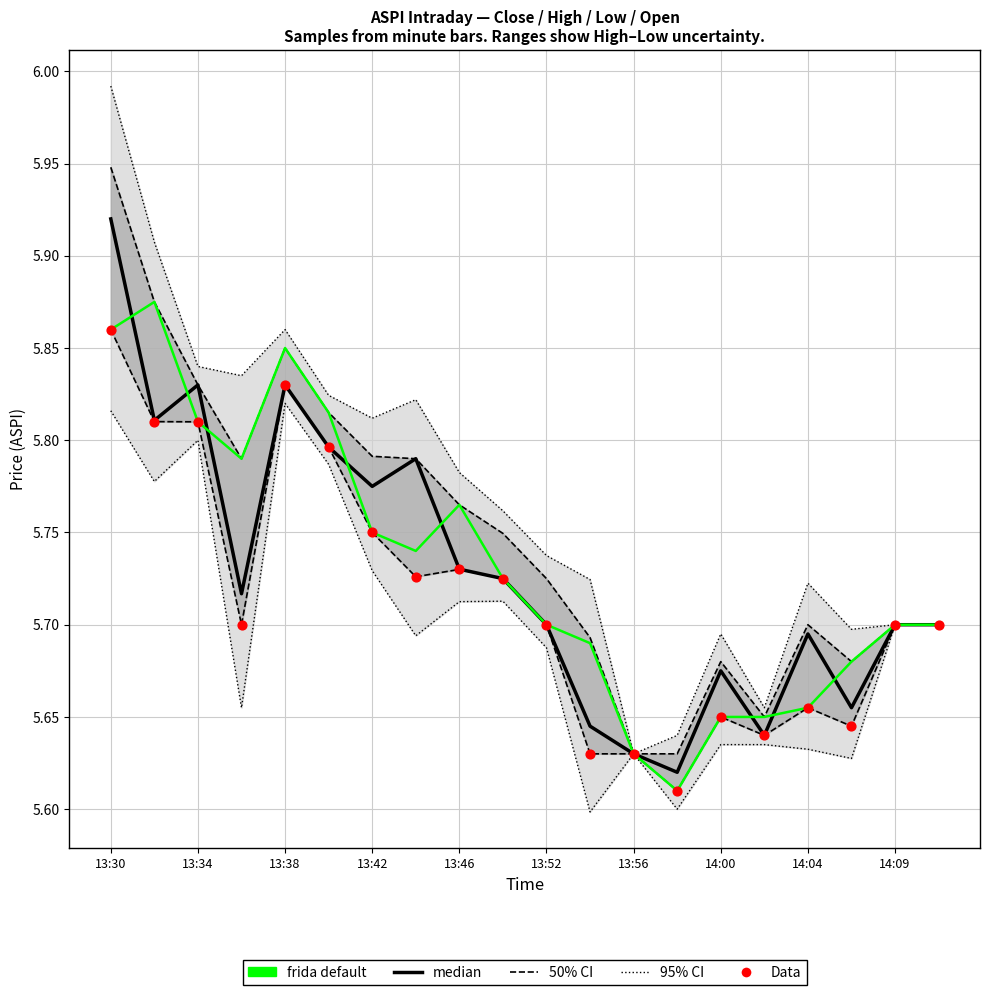

At how many categories does at least one series exceed 5?

20